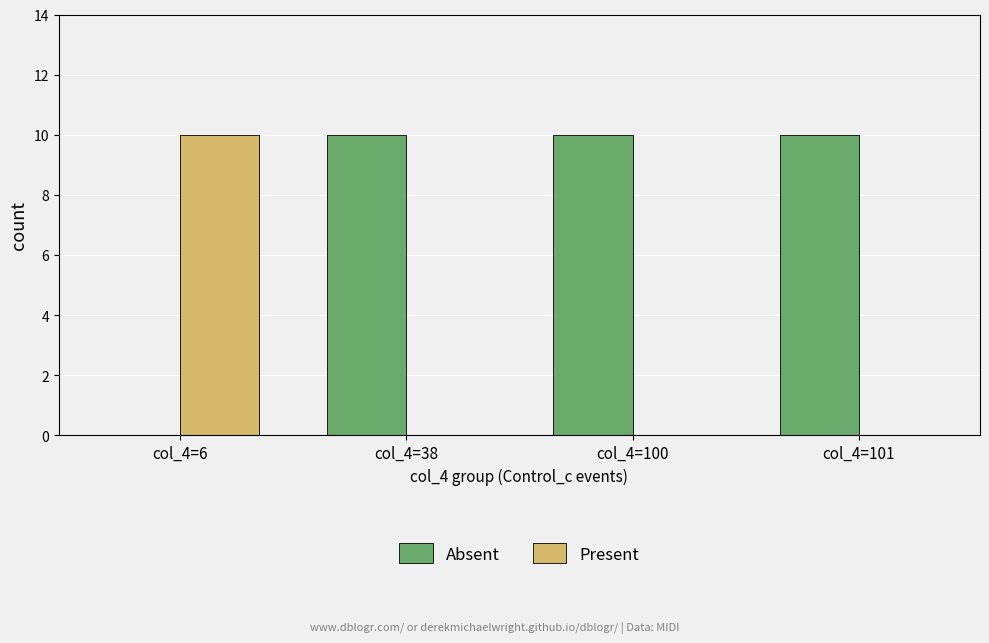

Reading left to right, what are all the values shown in this chart?

Absent: col_4=6=0	col_4=38=10	col_4=100=10	col_4=101=10
Present: col_4=6=10	col_4=38=0	col_4=100=0	col_4=101=0